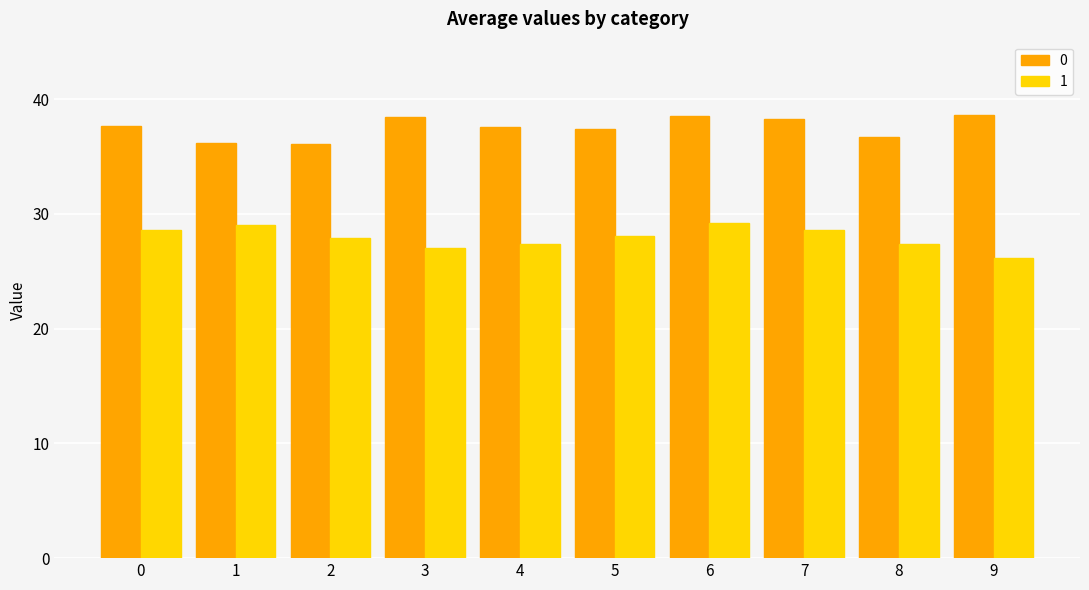

Is the value of 0 at 4 greater than the value of 1 at 9?

Yes